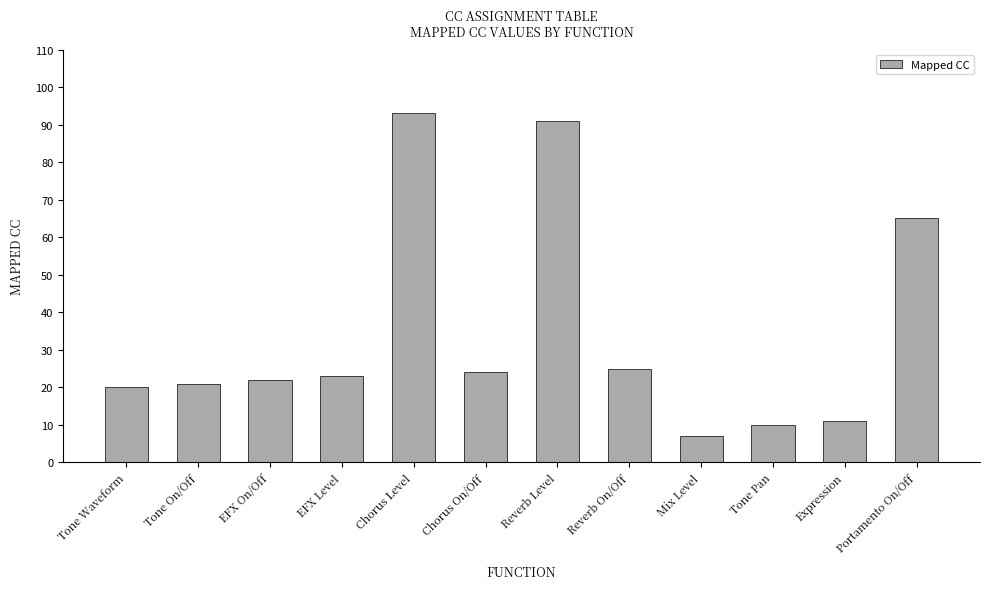

What is the maximum value shown in the chart?

93